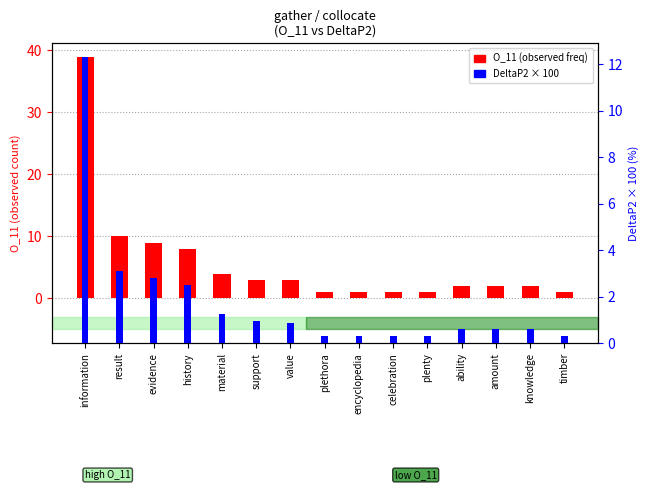

How many values in the O_11 (observed freq) series exceed 2?

7